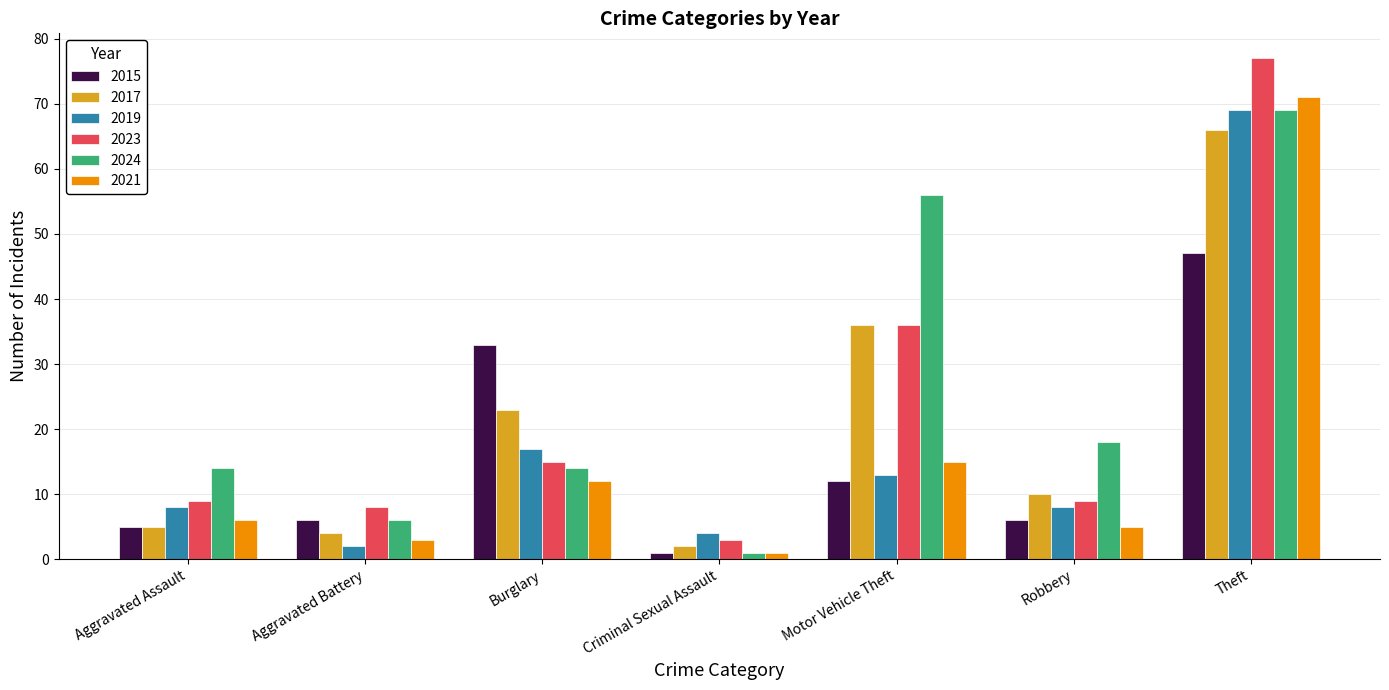

The 2023 series shows 5 at Robbery. True or false?

False